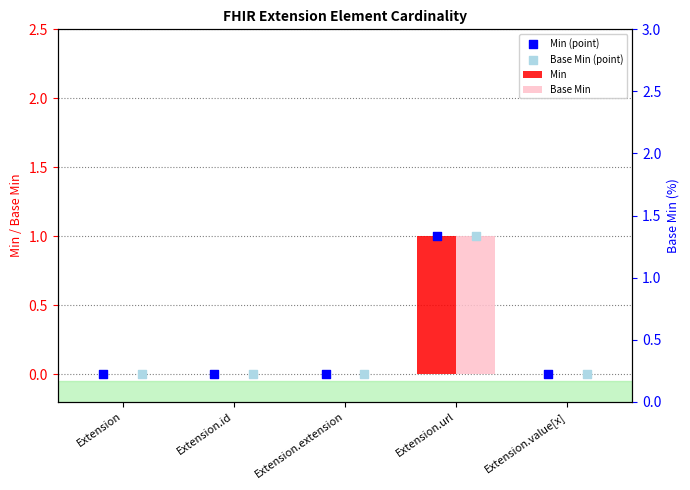

What are all the series names shown in the legend?

Min, Base Min, Min (point), Base Min (point)